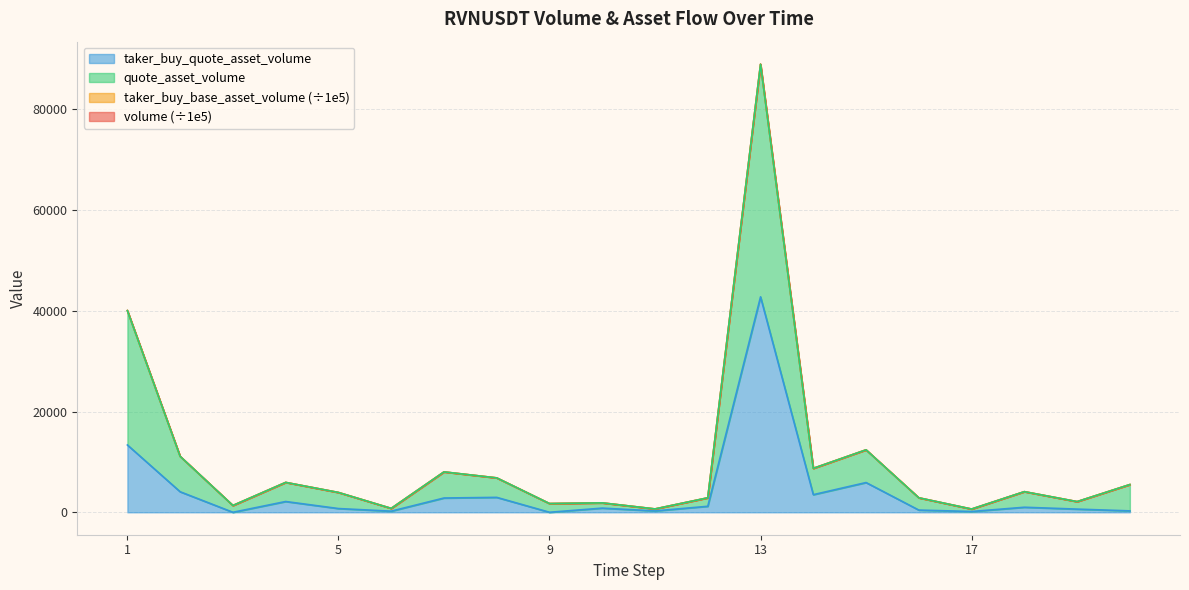

How many categories are shown in the chart?

20